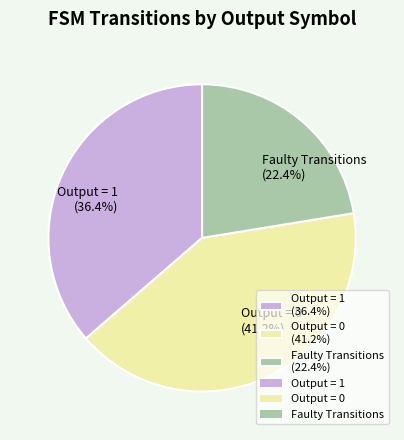

Rank the categories by value from highest to lowest.

Output = 0 (41.2%), Output = 1 (36.4%), Faulty Transitions (22.4%)